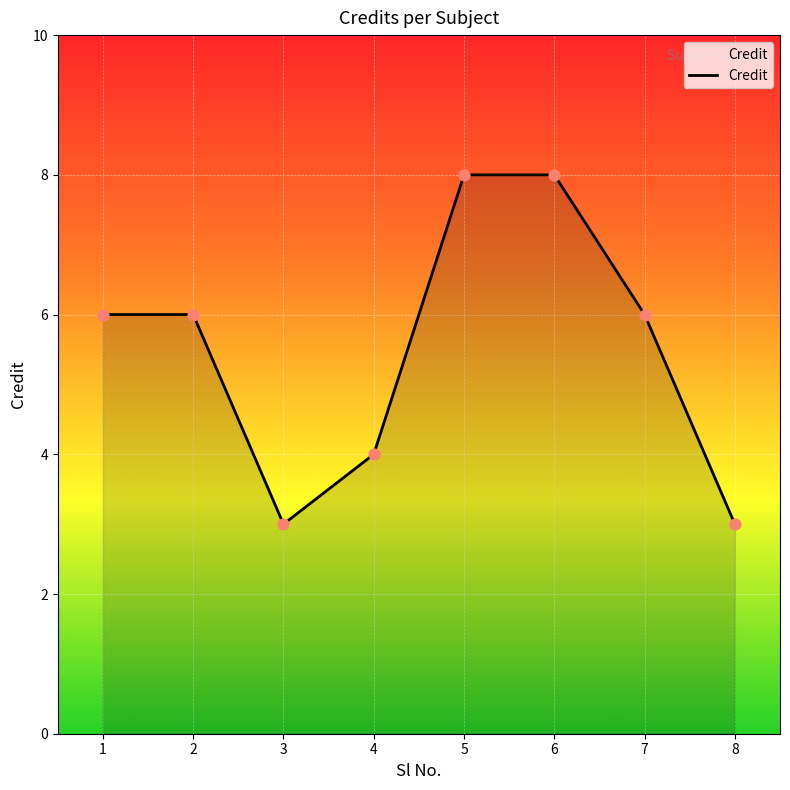

What is the ratio of the value at 4 to the value at 5?

0.5